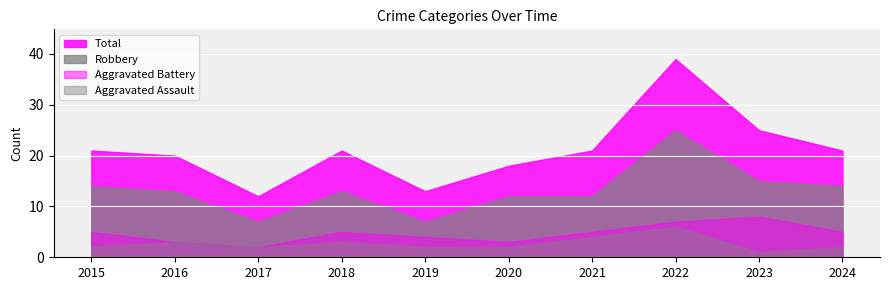

Does the chart display data point markers on the line(s)?

No